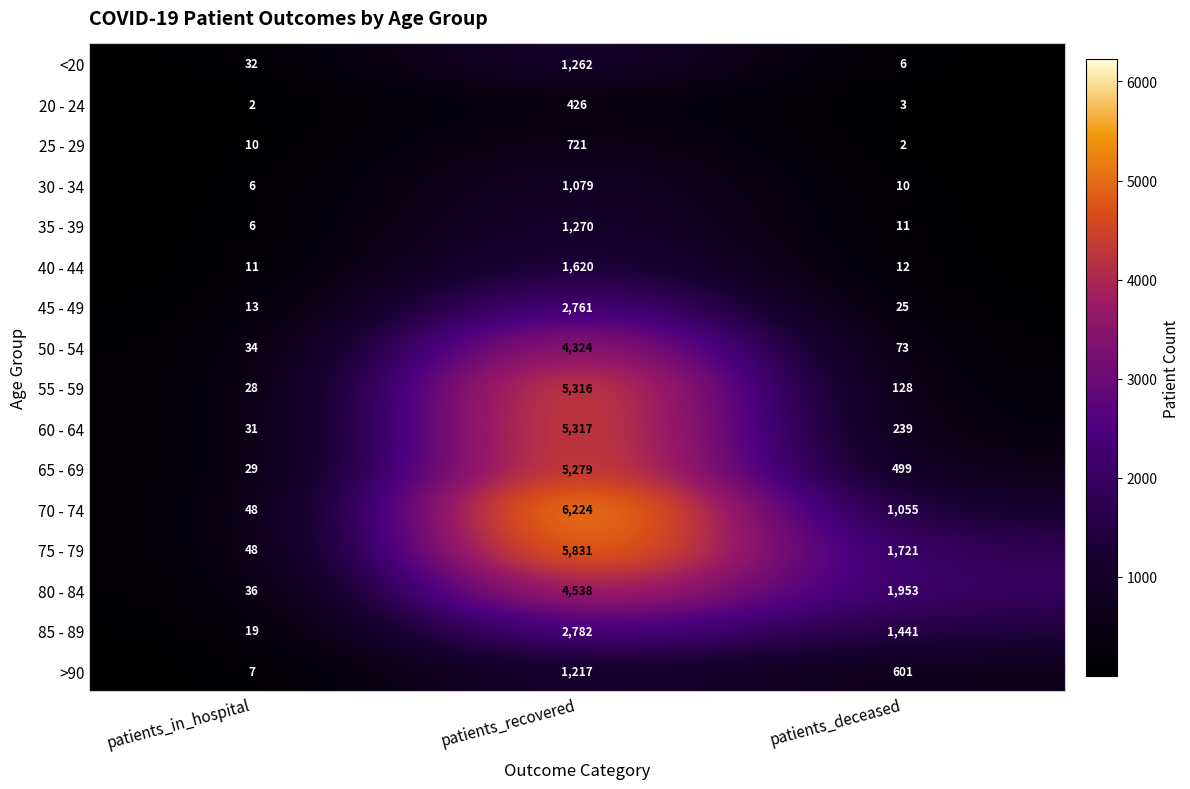

What is the difference between the 70 - 74 values at patients_recovered and patients_deceased?

5169